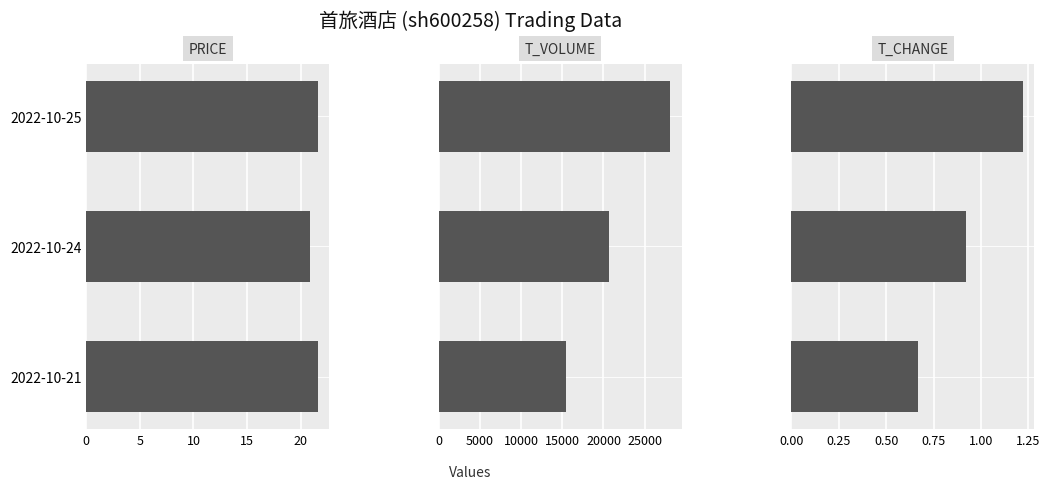

Reading right to left, extract all data points from this chart.

price: 21.6	20.9	21.6
t_volume: 15420.0	20672.0	28117.0
t_change: 0.7	0.9	1.2